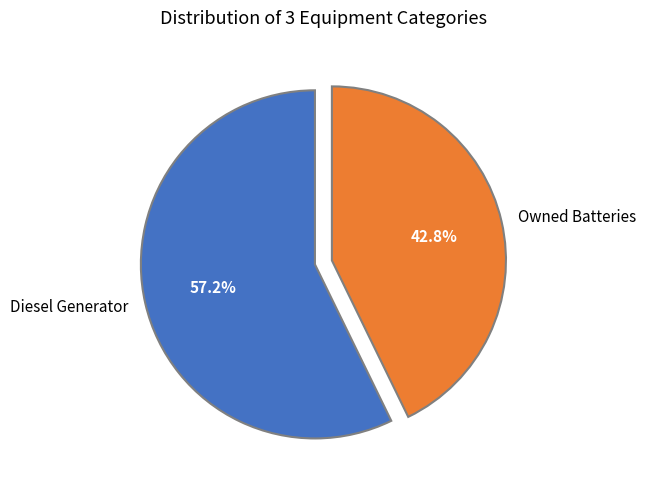

Rank the categories by value from highest to lowest.

Diesel Generator, Owned Batteries